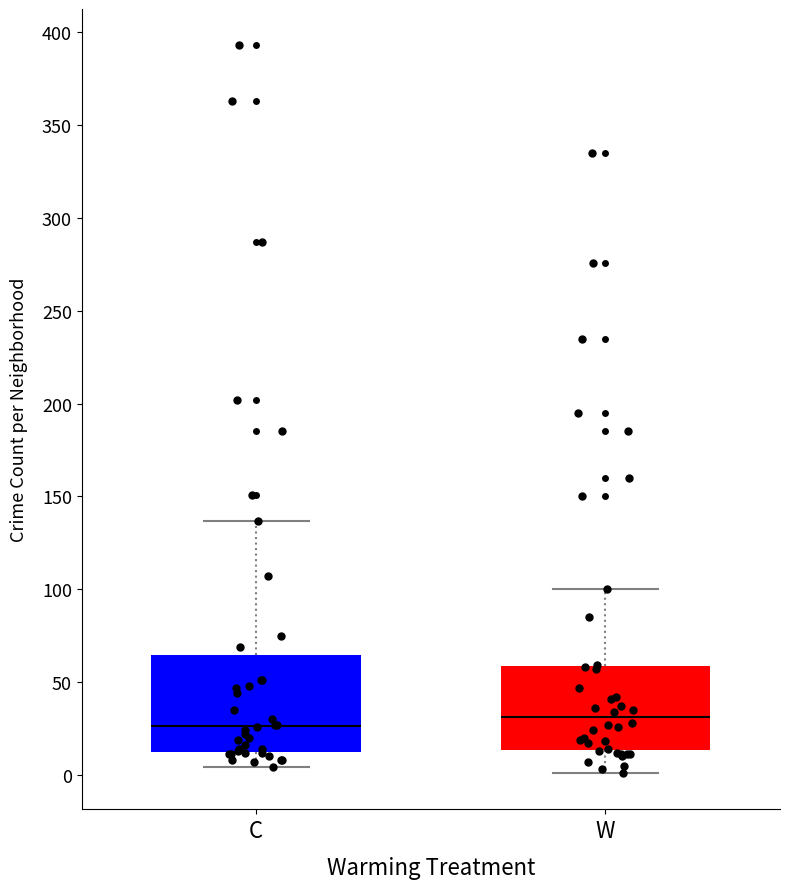

Reading left to right, transcribe this box plot: for each box, give where its median line is, the range the box spans, and where its two whiskers end, as read against the y-axis. The values are not printed on the chart, so give them approximately, as read against the axis.

C: median 25, box 10 to 65, whiskers 5 to 135
W: median 30, box 15 to 60, whiskers 0 to 100